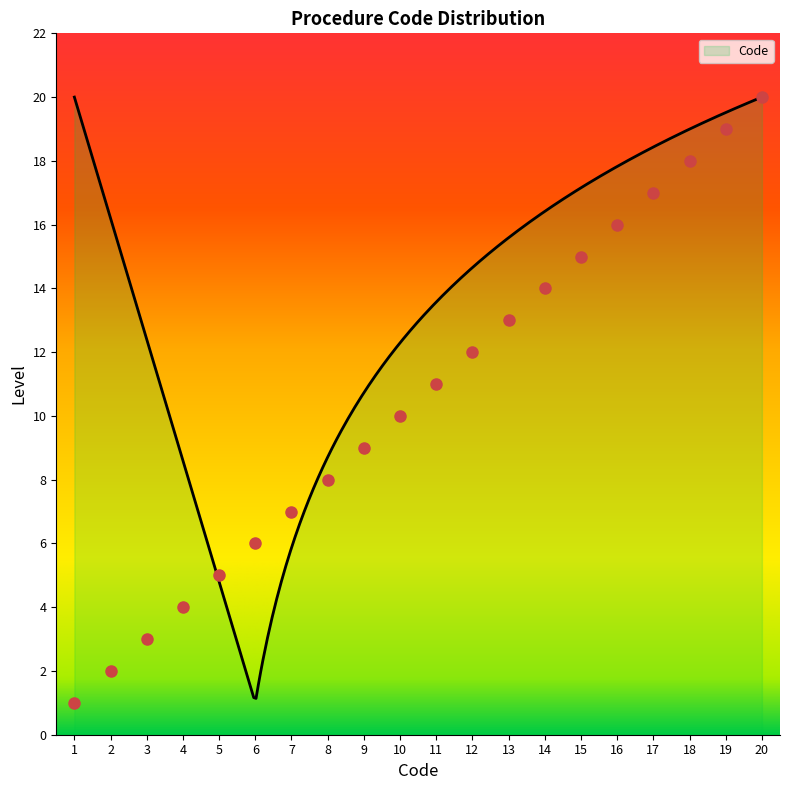

Reading left to right, extract all data points from this chart.

1	2	3	4	5	6	7	8	9	10	11	12	13	14	15	16	17	18	19	20